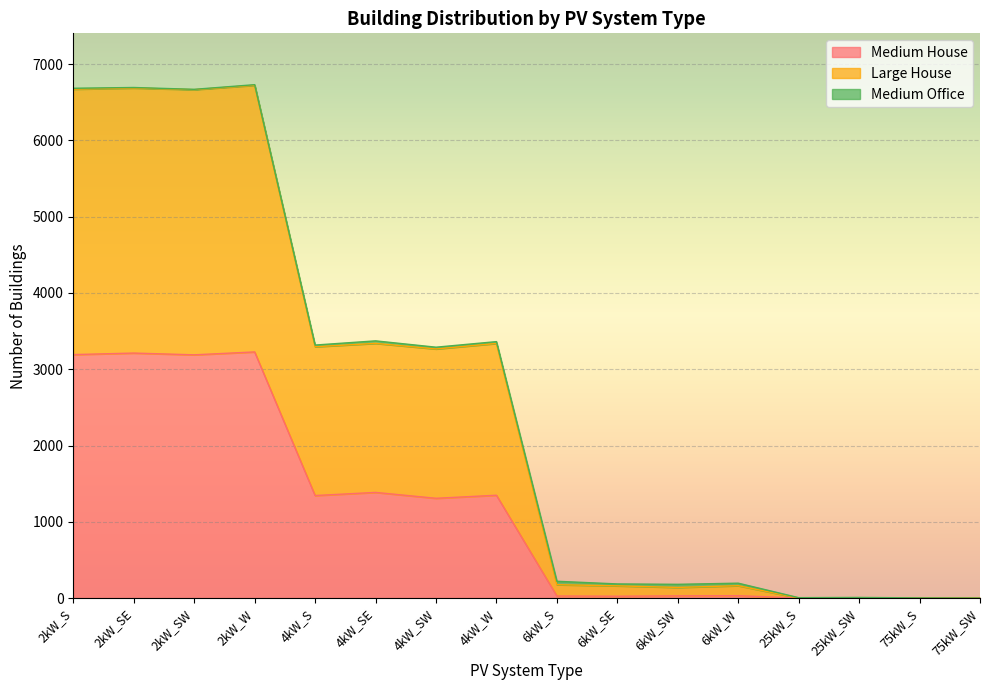

At which category does Large House reach its first local valley?

2kW_SW